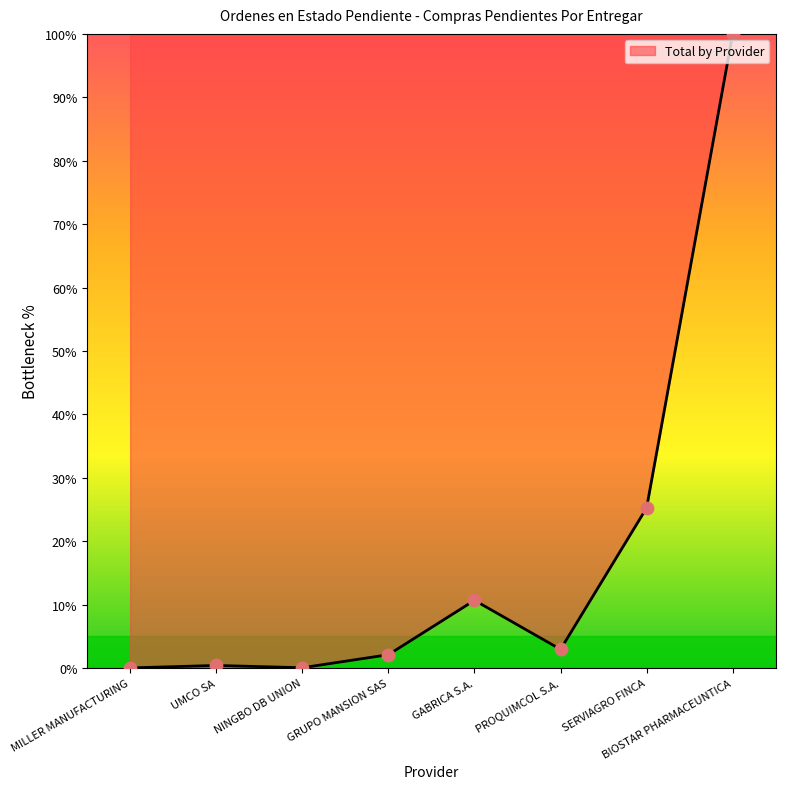

Between GABRICA S.A. and SERVIAGRO FINCA, which is larger?

SERVIAGRO FINCA